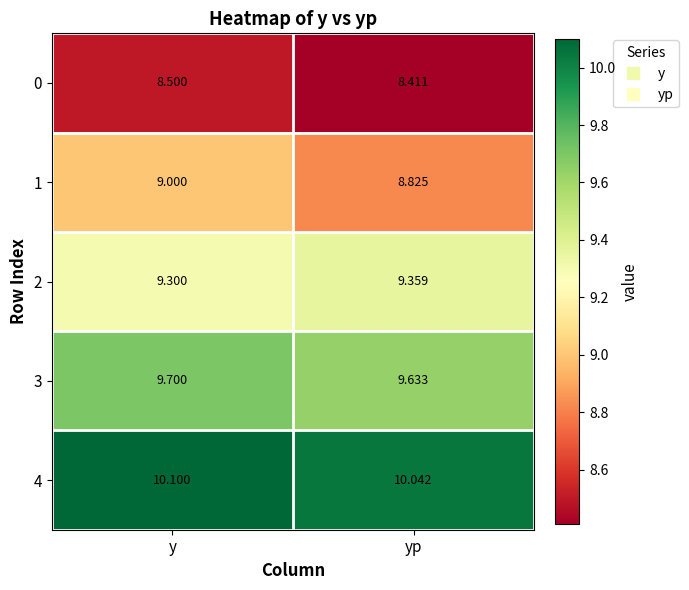

Rank the categories by 1 value from lowest to highest.

yp, y